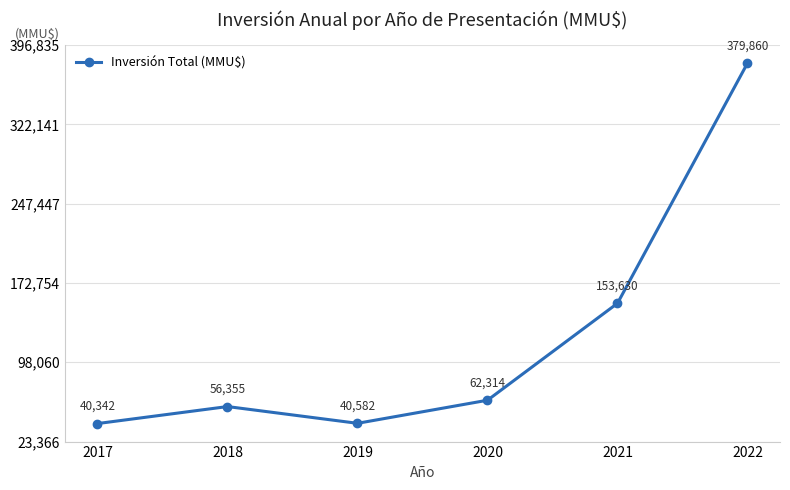

List the labels in order of value, largest first.

2022, 2021, 2020, 2018, 2019, 2017